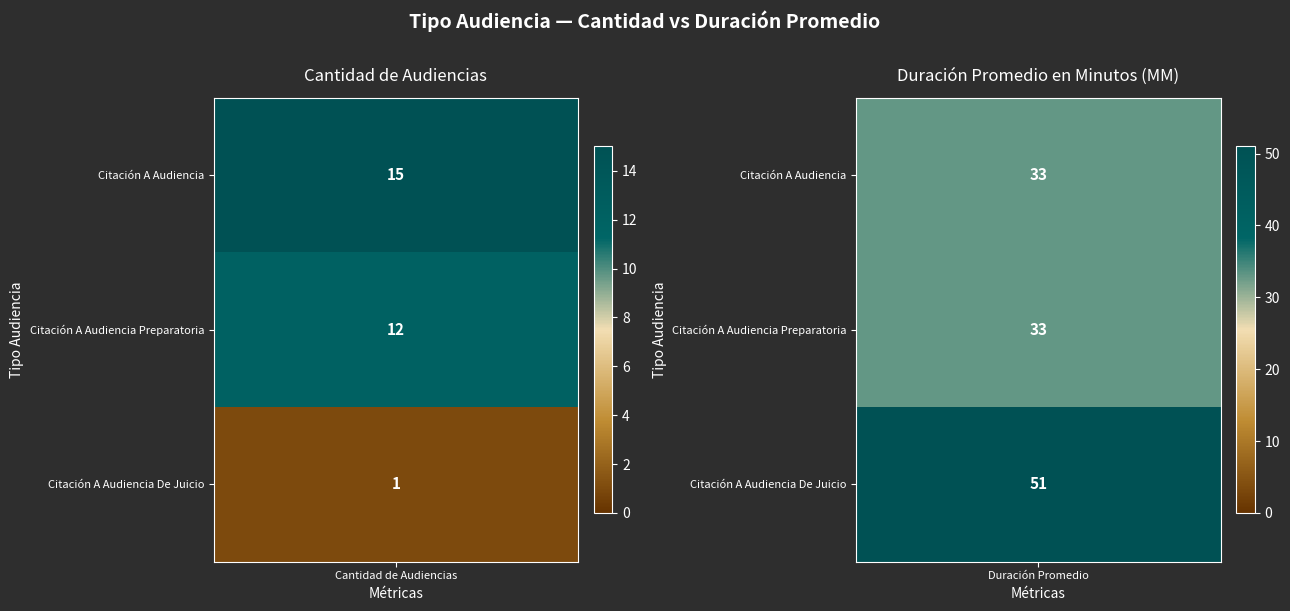

Reading left to right, extract all data points from this chart.

Citación A Audiencia: 15	33
Citación A Audiencia Preparatoria: 12	33
Citación A Audiencia De Juicio: 1	51